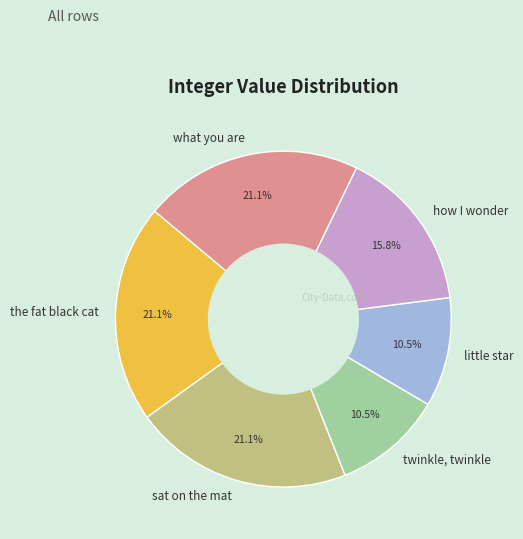

Does any single category account for the majority?

No